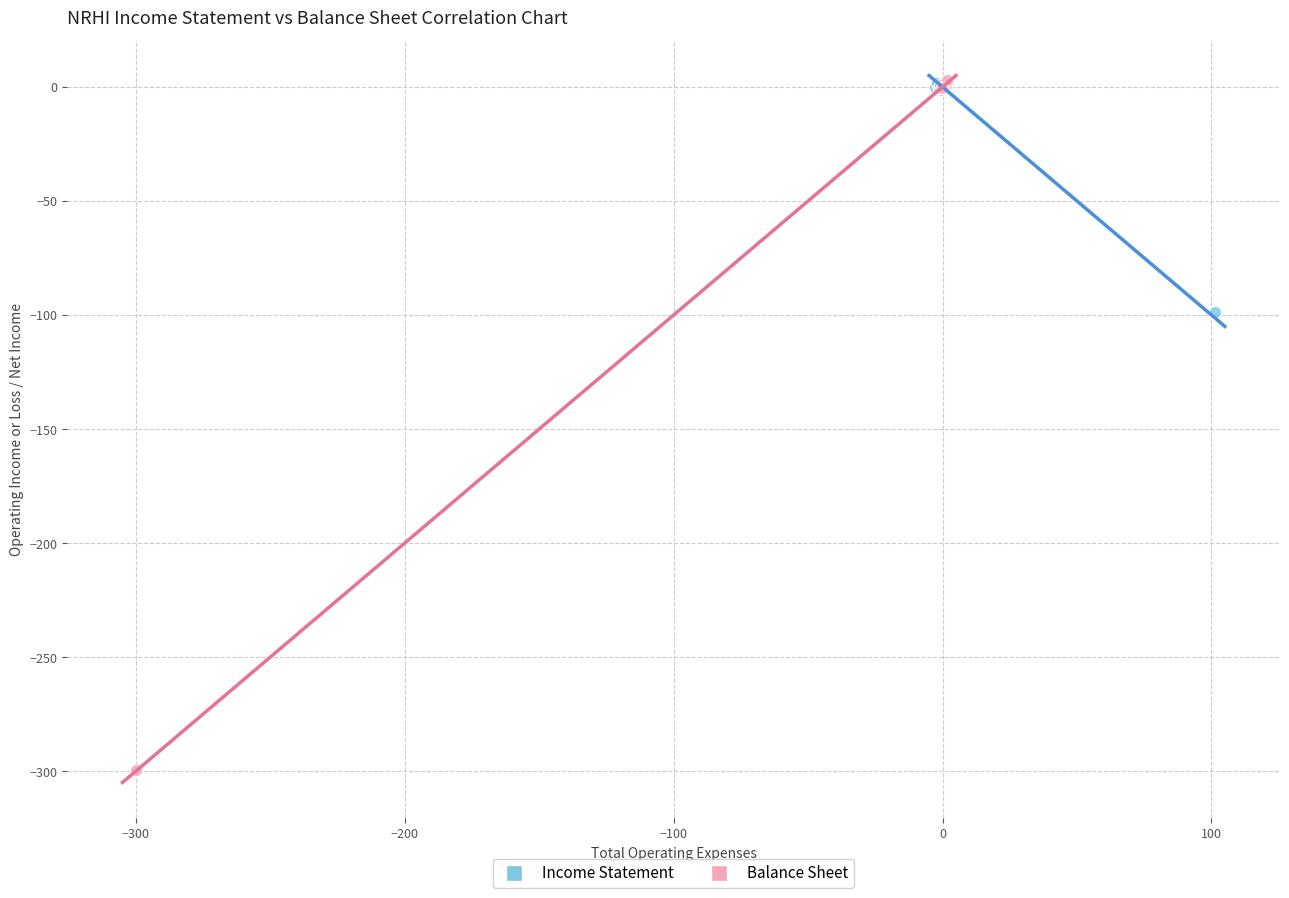

Which series has the widest spread of Y values?

Balance Sheet